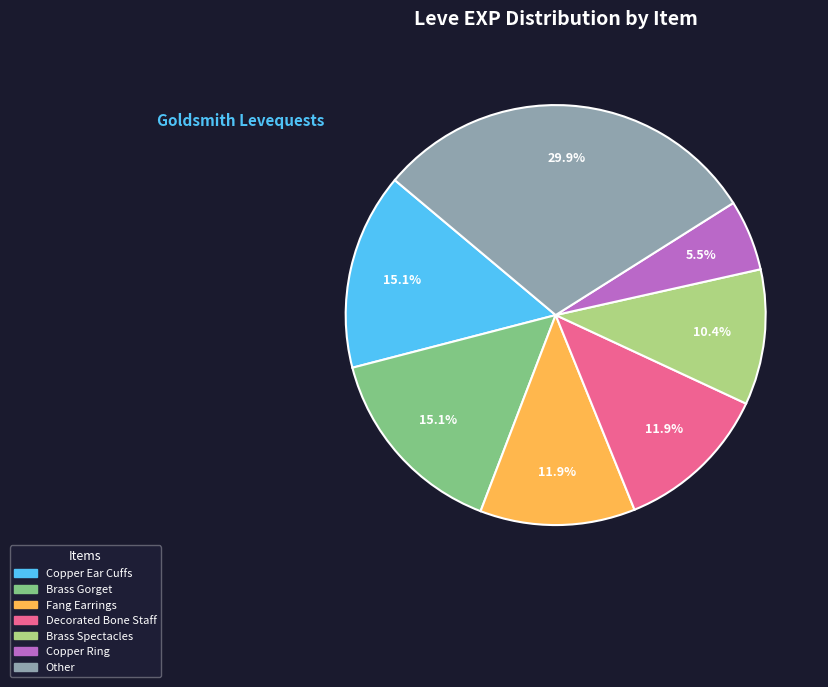

Is there any slice that represents more than half of the pie?

No